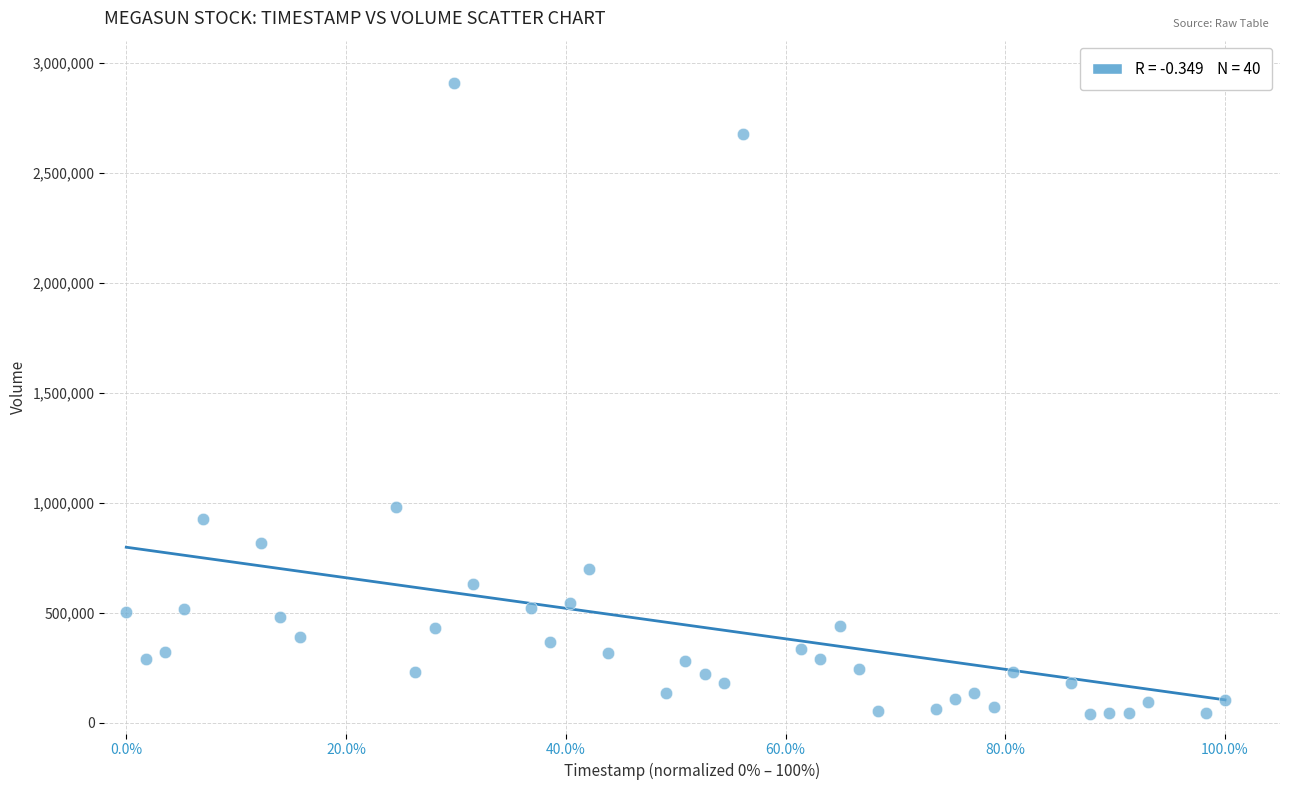

What Y value in the scatter plot is closest to 1474300?

979000